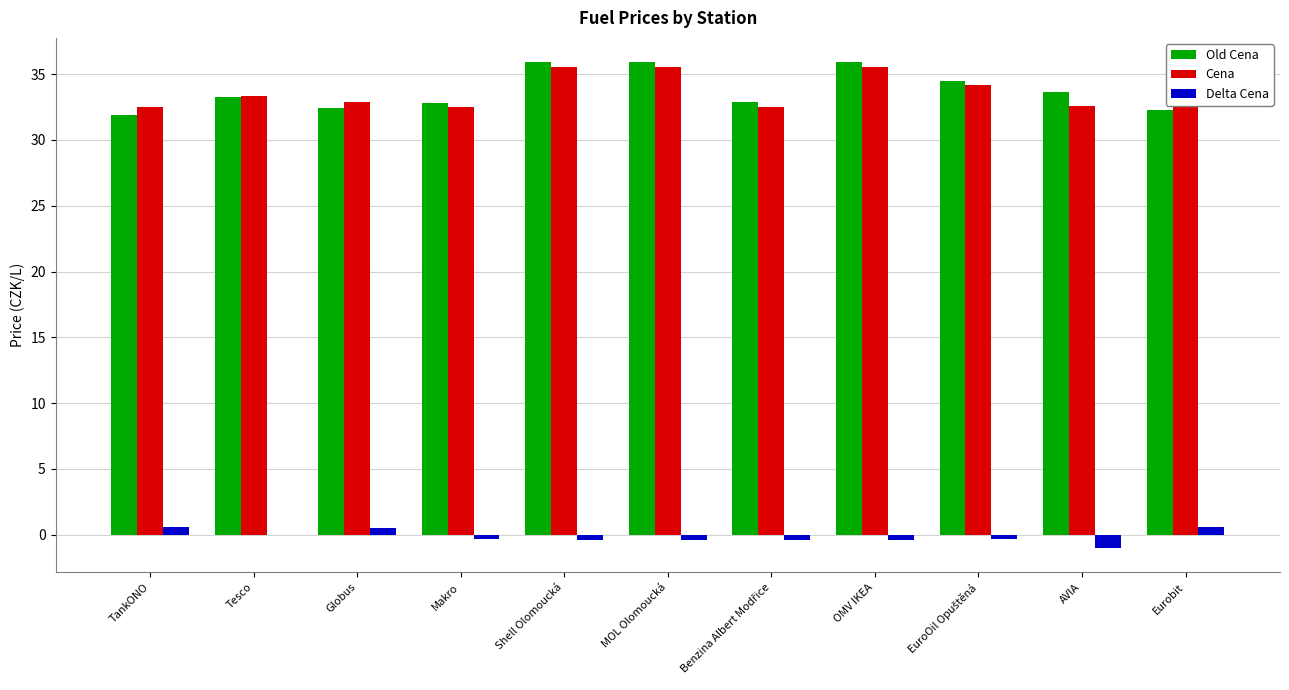

True or false: Cena has a value of 18.0 at Makro.

False